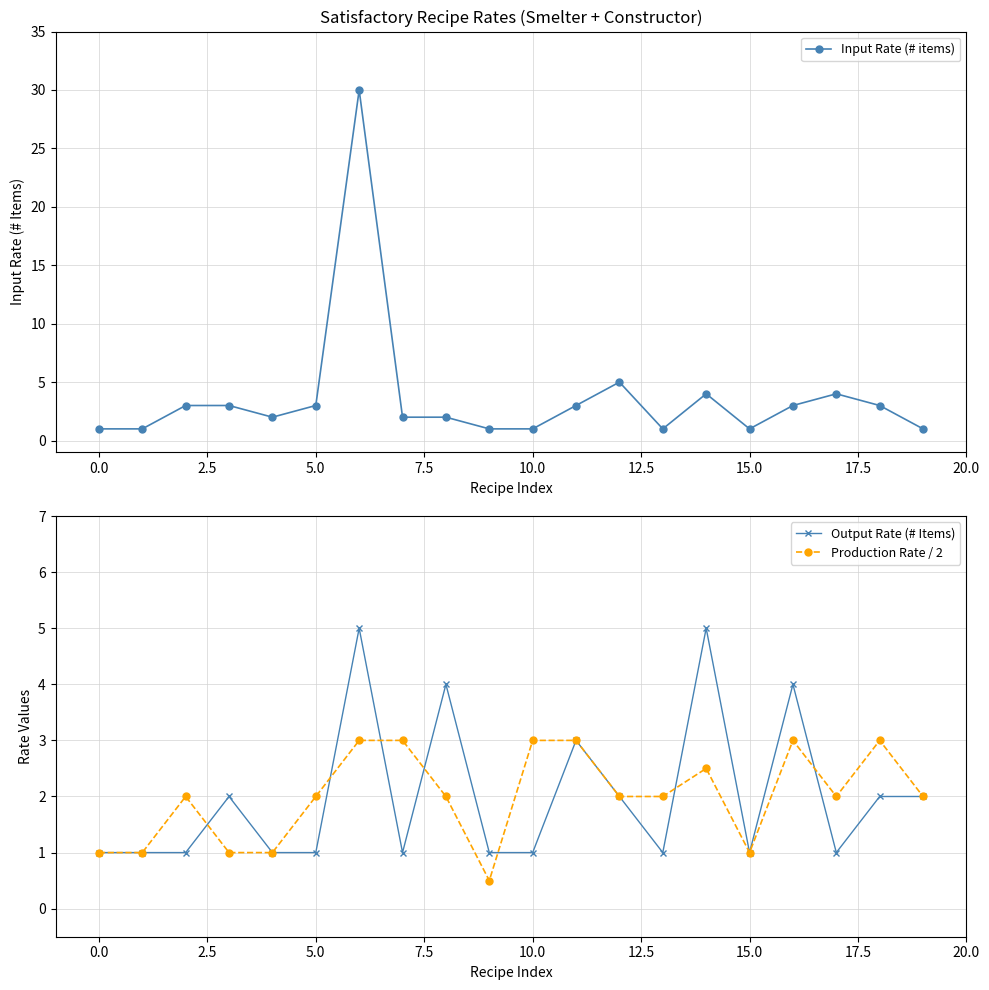

What is the label of the 18th point from the left?

17